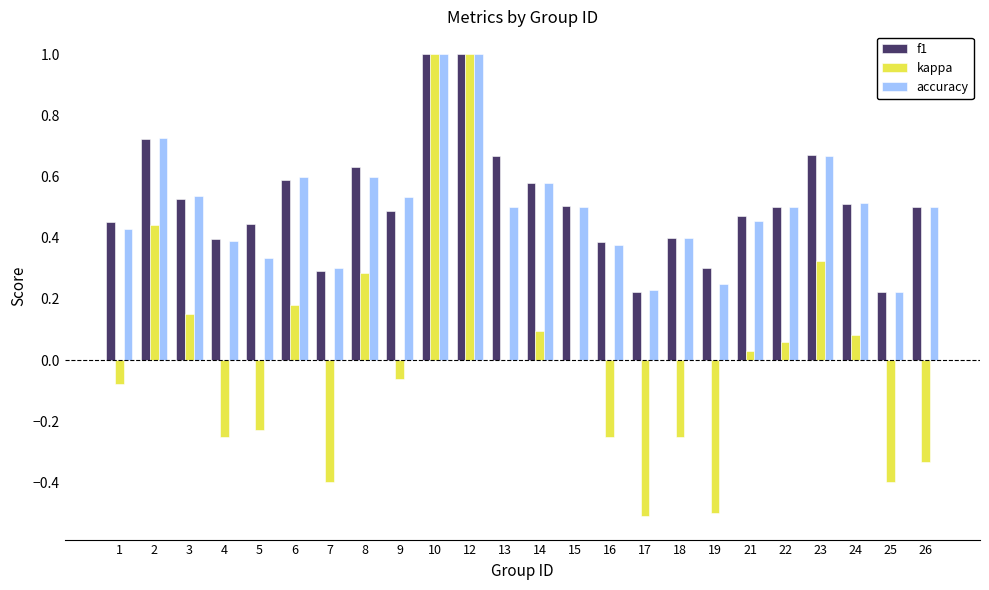

What is the highest value of the f1 series?

1.0